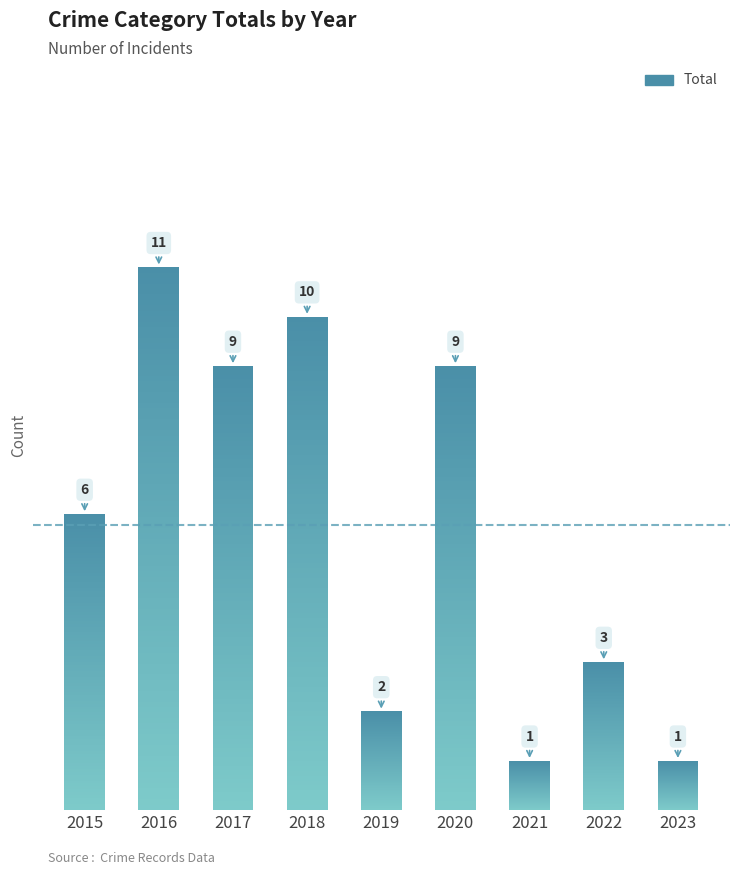

How many bars are there in total?

9